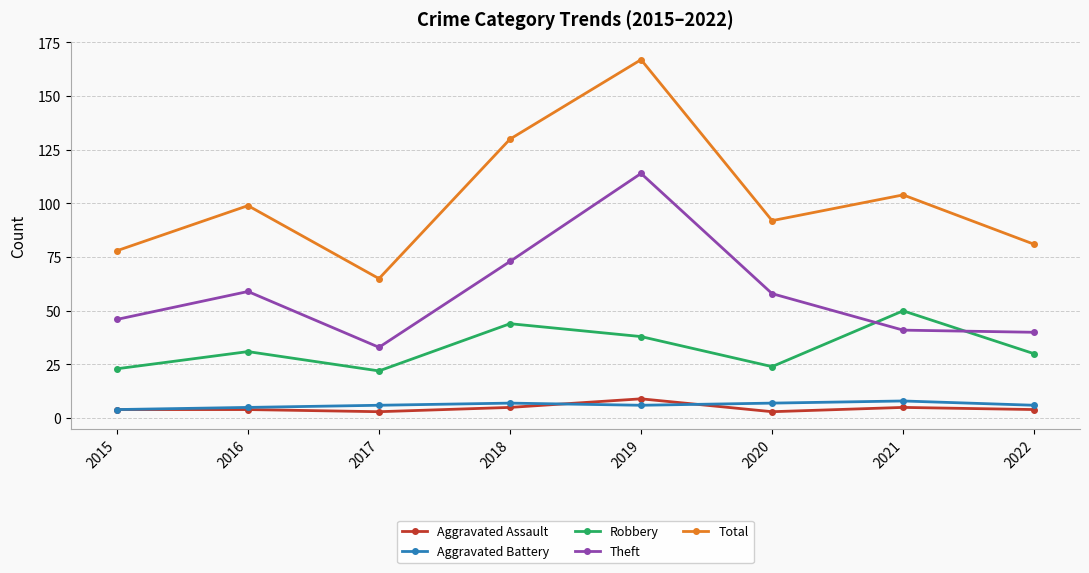

Which series changed the most between 2016 and 2017?

Total